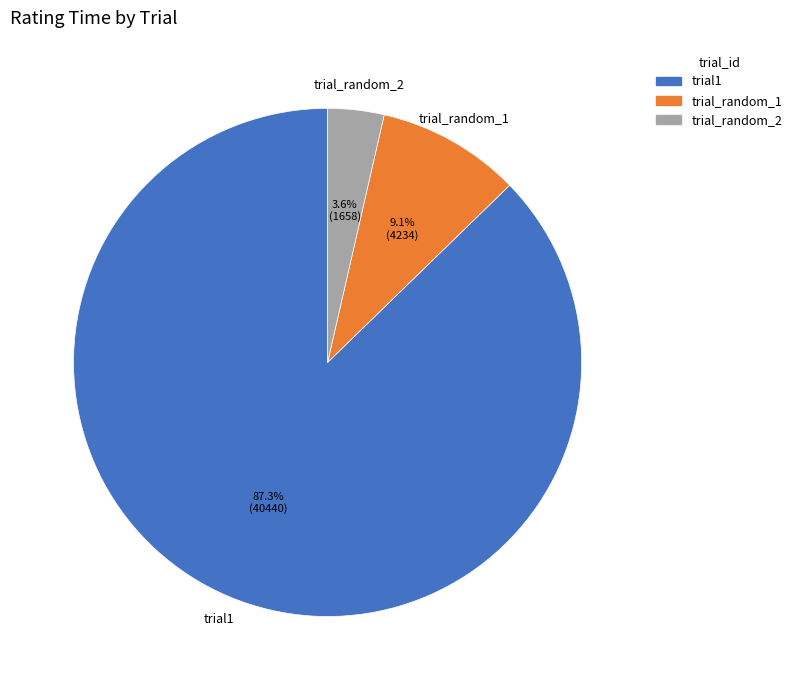

True or false: trial1 accounts for 73% of the total.

False